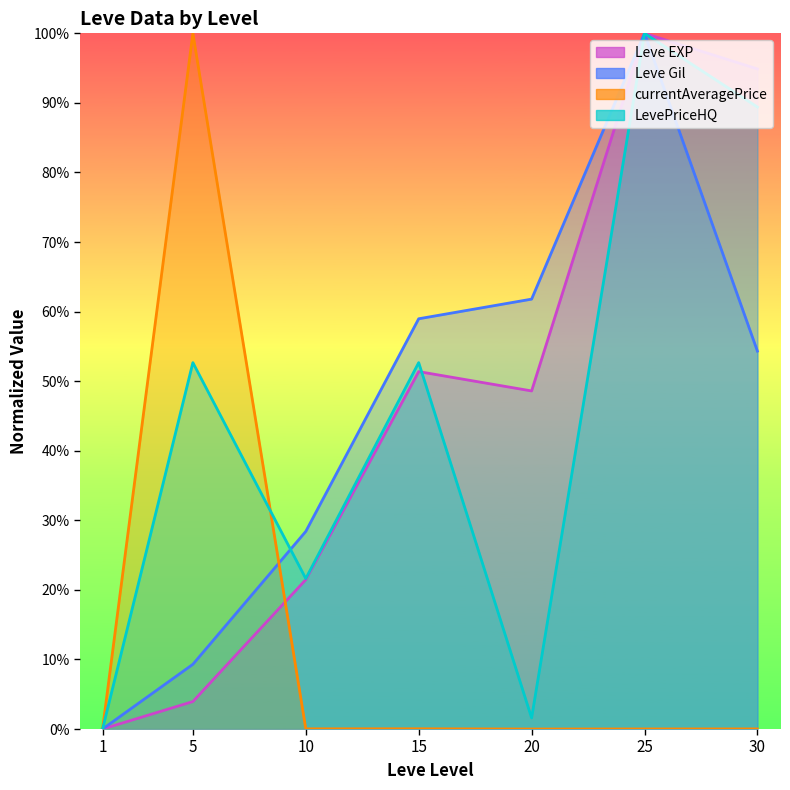

How many lines are shown in the chart?

4